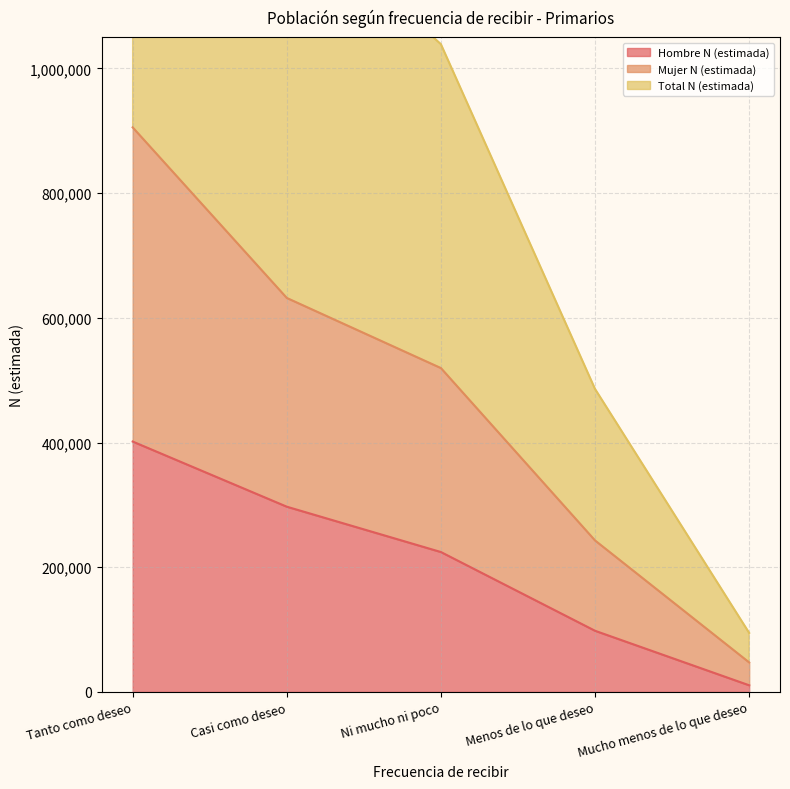

True or false: Total N (estimada) and Hombre N (estimada) cross at least once.

False